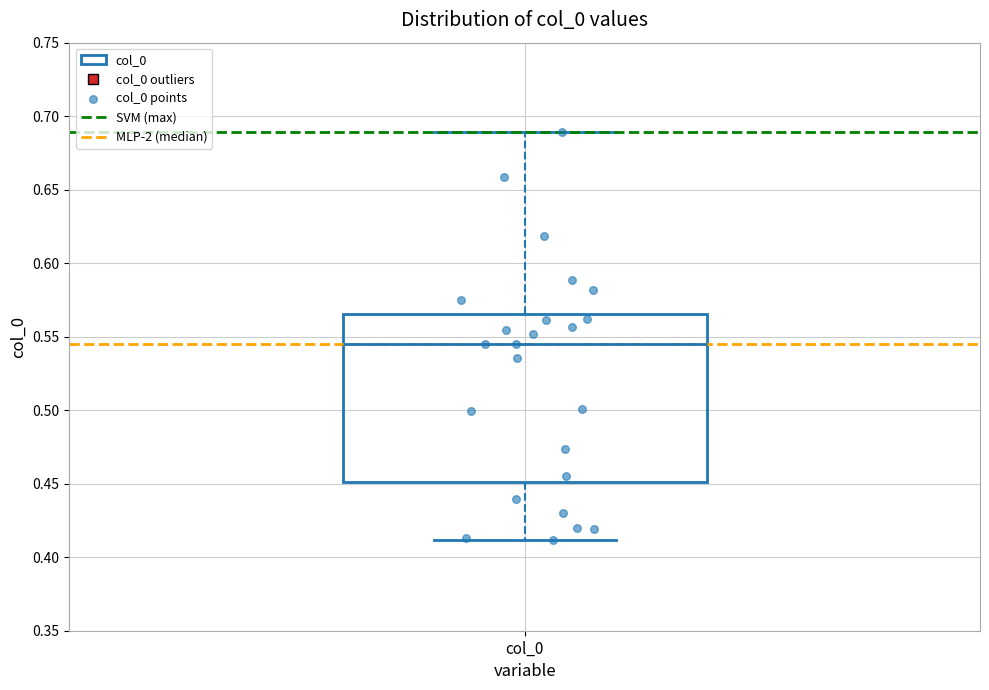

Read this box plot against the y-axis: the position of the median line, the range covered by the box, and the ends of both whiskers. The values are not printed on the chart, so give them approximately, as read against the axis.

median 0.545, box 0.450 to 0.565, whiskers 0.410 to 0.690